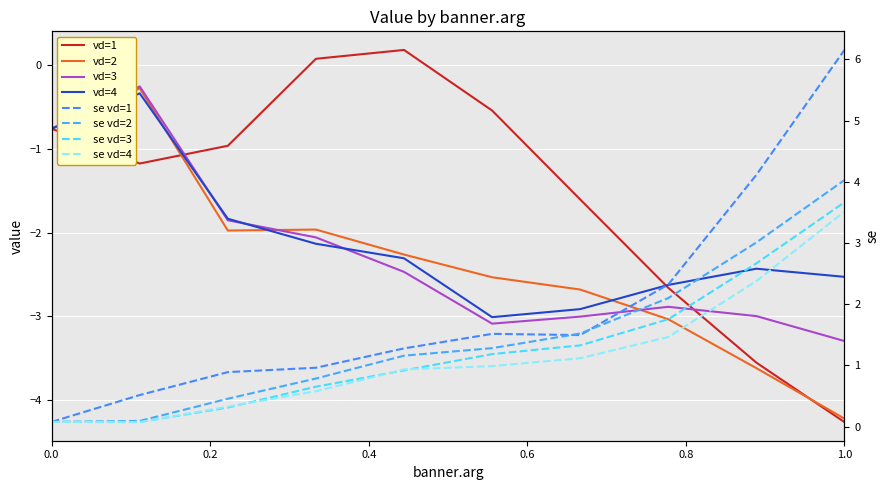

What position from the right is 0.0?

10